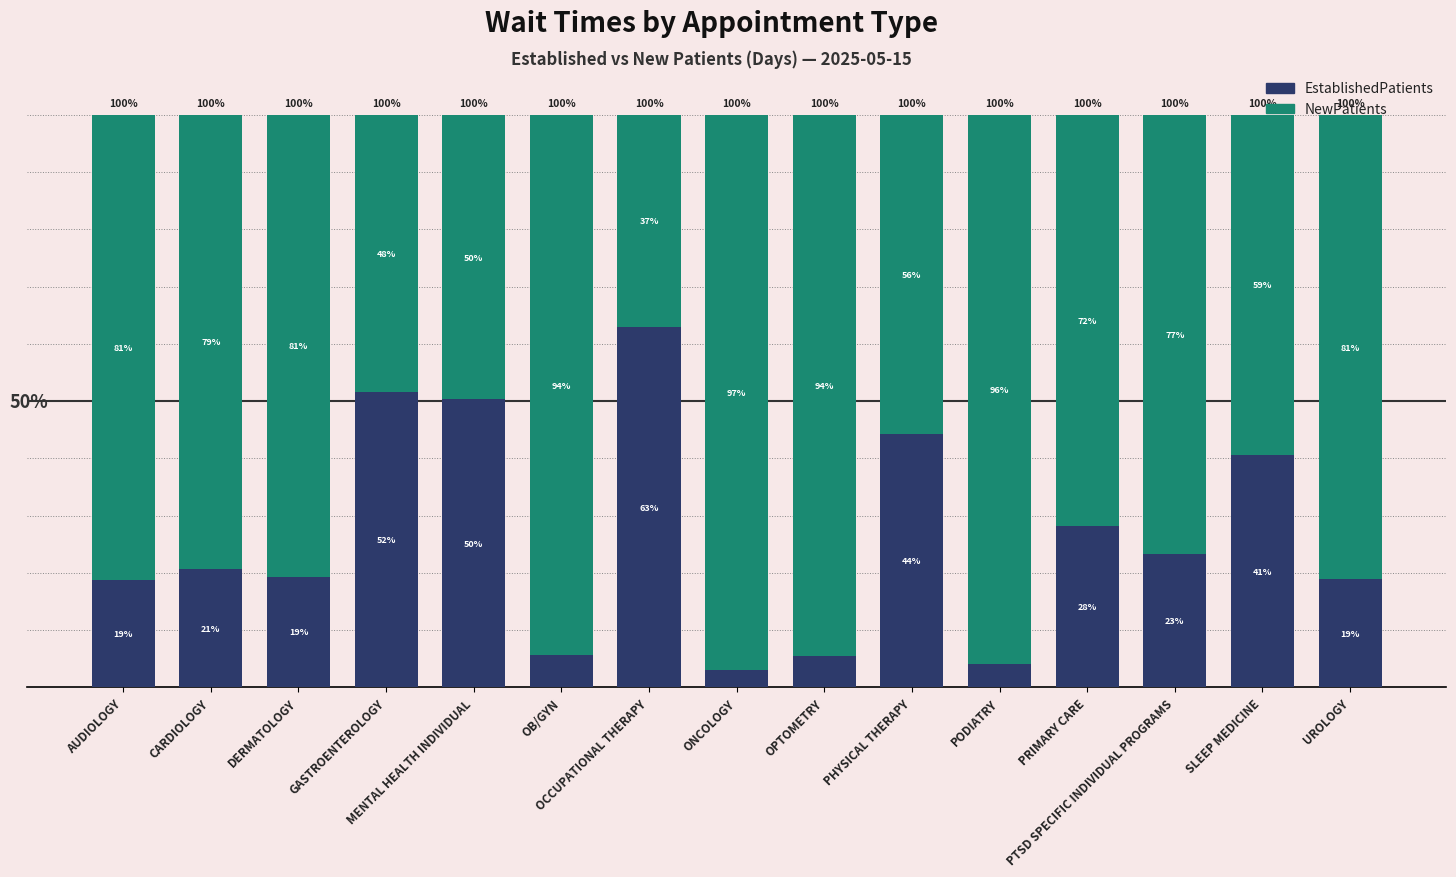

What is the sum of all NewPatients values?

1102.9